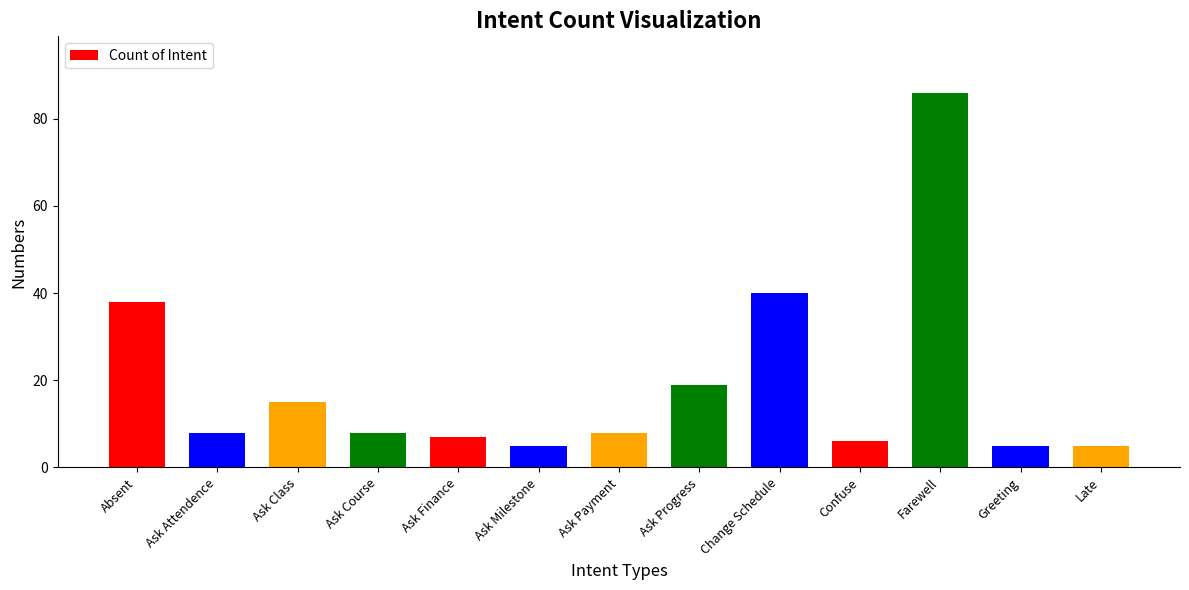

At which label is the value closest to 45?

Change Schedule